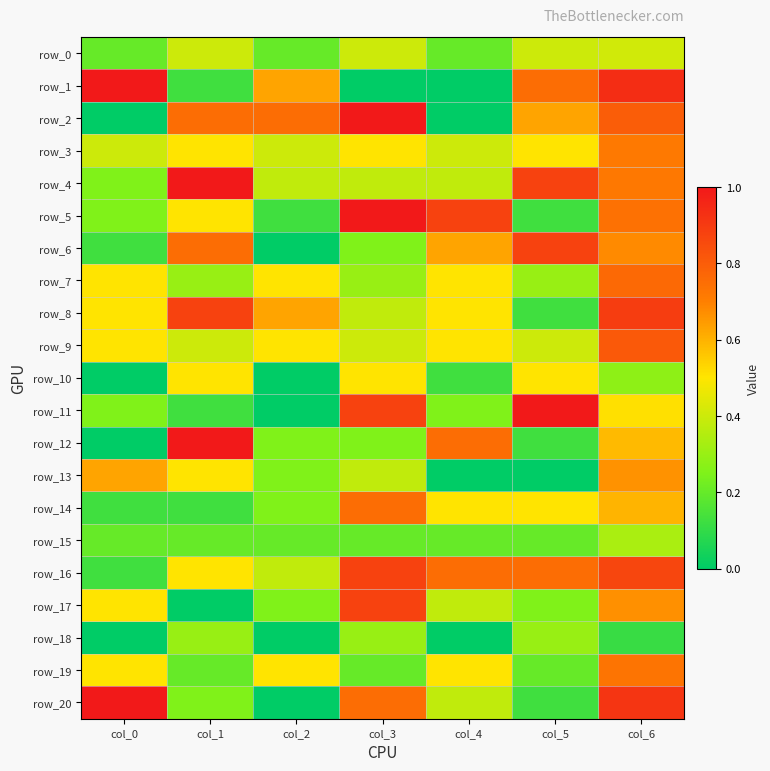

Read the row_17 value at col_0.

0.5